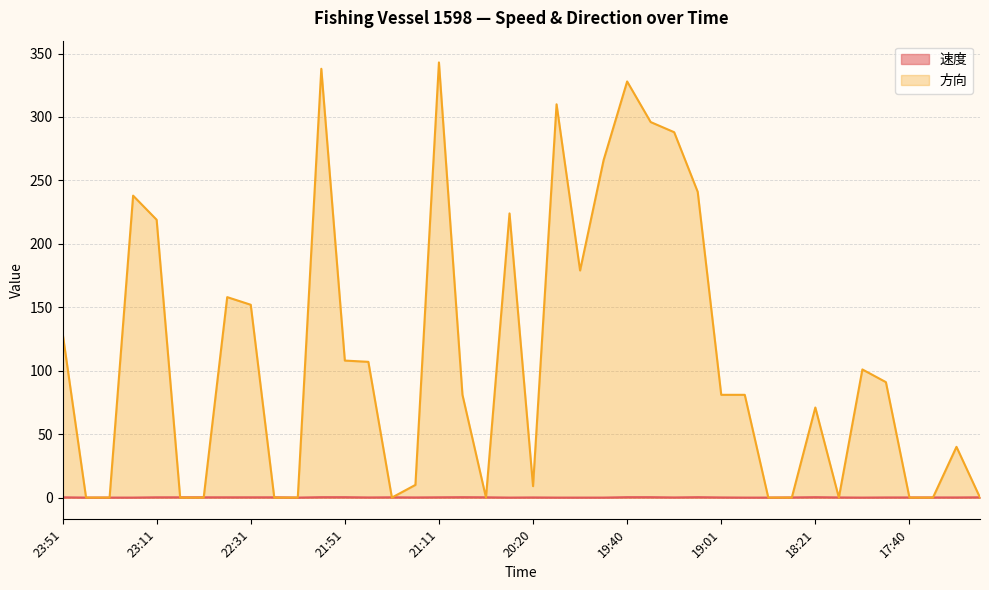

Which category has the lowest value in the 方向 series?

23:41